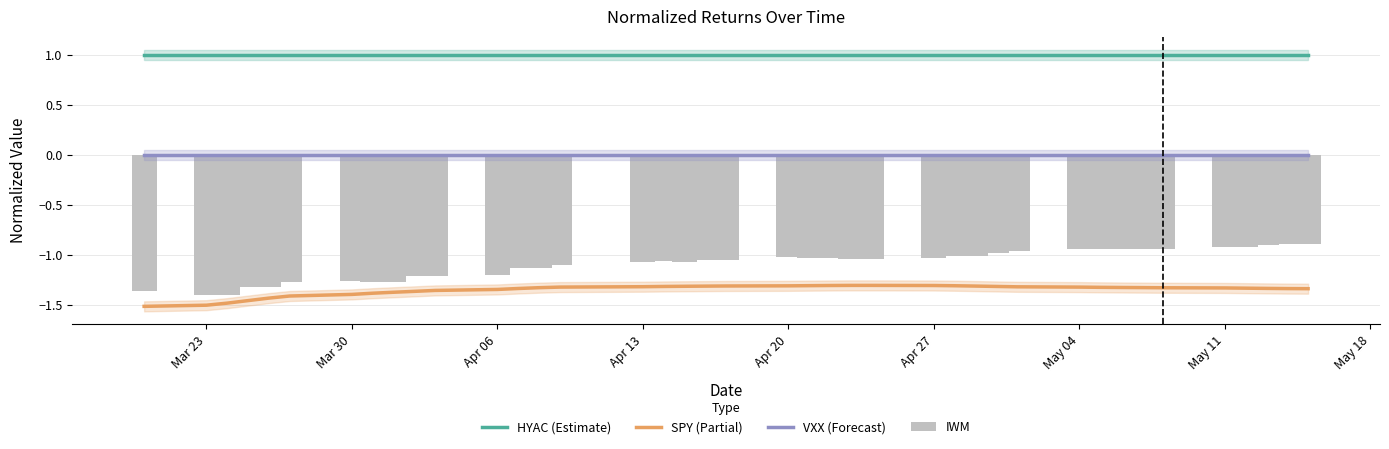

Where is HYAC (Estimate) nearest to the value 1?

Mar 23